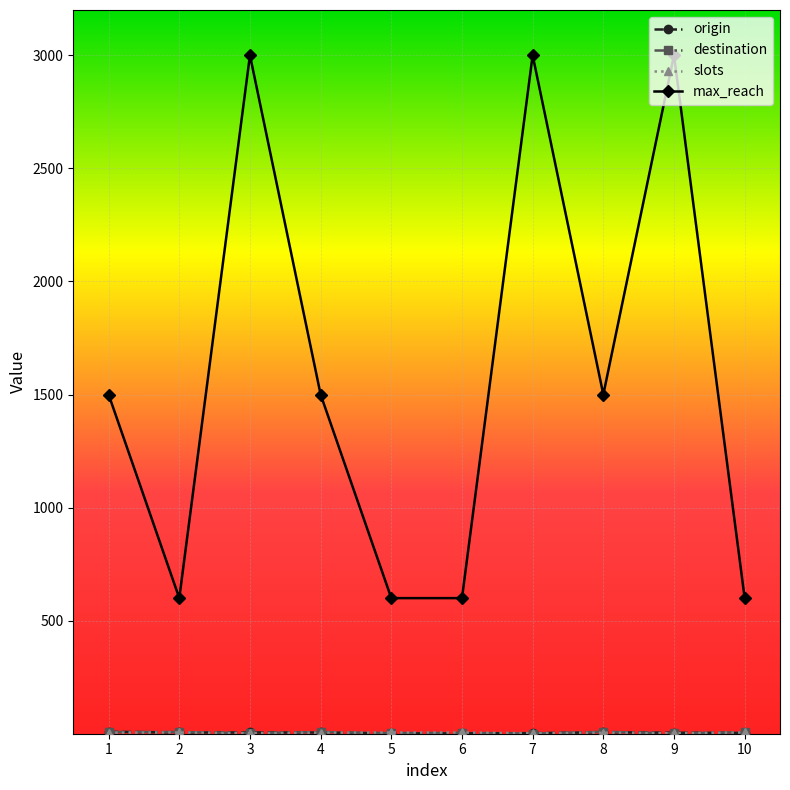

Count the number of categories in the chart.

10